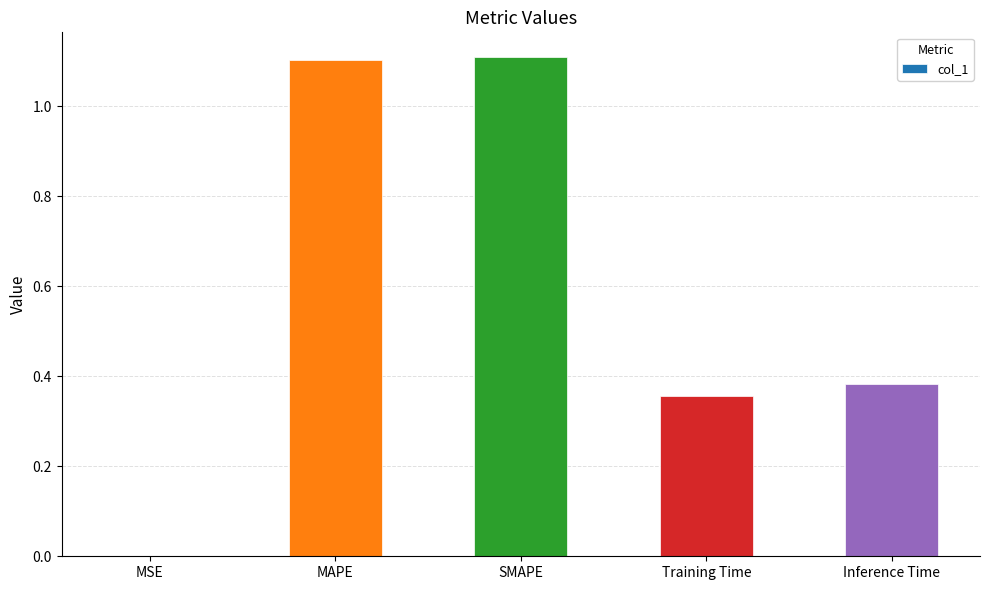

What is the sum of the values at Inference Time and MAPE?

1.5